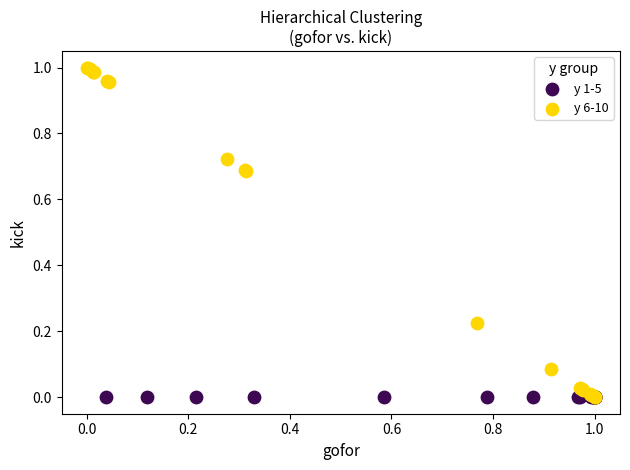

Which series contains the highest Y value?

y 6-10